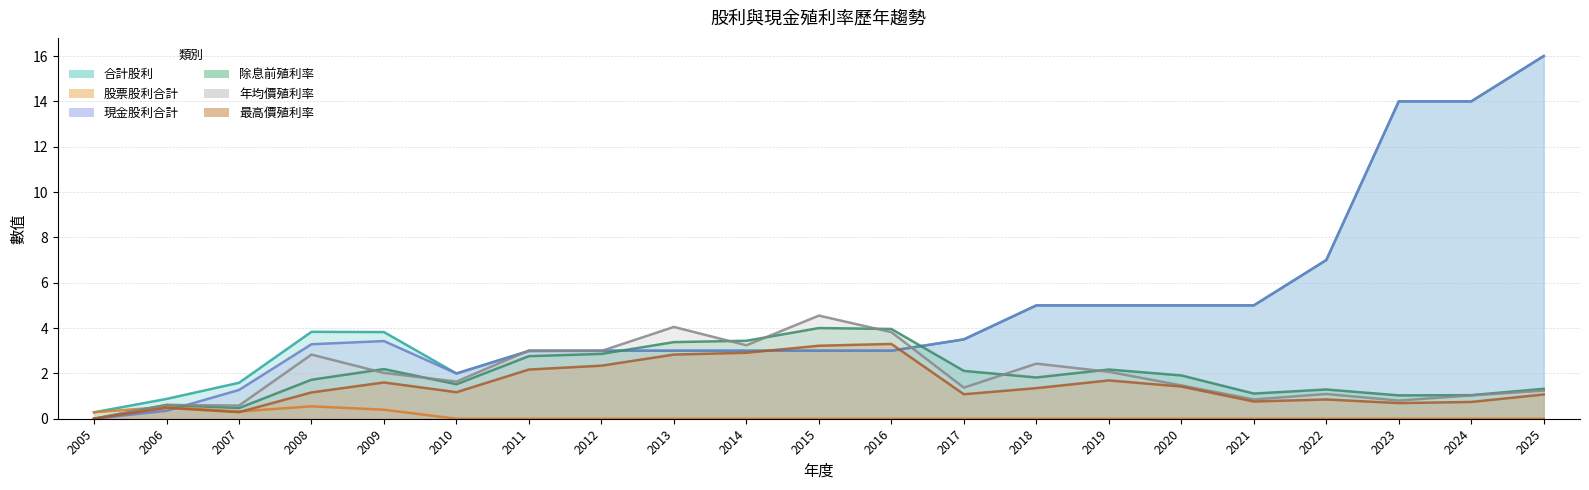

Reading left to right, extract all data points from this chart.

合計股利: 2005=0.3	2006=0.9	2007=1.6	2008=3.8	2009=3.8	2010=2.0	2011=3.0	2012=3.0	2013=3.0	2014=3.0	2015=3.0	2016=3.0	2017=3.5	2018=5.0	2019=5.0	2020=5.0	2021=5.0	2022=7.0	2023=14.0	2024=14.0	2025=16.0
股票股利合計: 2005=0.3	2006=0.5	2007=0.3	2008=0.5	2009=0.4	2010=0.0	2011=0.0	2012=0.0	2013=0.0	2014=0.0	2015=0.0	2016=0.0	2017=0.0	2018=0.0	2019=0.0	2020=0.0	2021=0.0	2022=0.0	2023=0.0	2024=0.0	2025=0.0
現金股利合計: 2005=0.0	2006=0.3	2007=1.3	2008=3.3	2009=3.4	2010=2.0	2011=3.0	2012=3.0	2013=3.0	2014=3.0	2015=3.0	2016=3.0	2017=3.5	2018=5.0	2019=5.0	2020=5.0	2021=5.0	2022=7.0	2023=14.0	2024=14.0	2025=16.0
除息前殖利率: 2005=0.0	2006=0.6	2007=0.5	2008=1.7	2009=2.2	2010=1.5	2011=2.8	2012=2.9	2013=3.4	2014=3.4	2015=4.0	2016=4.0	2017=2.1	2018=1.8	2019=2.2	2020=1.9	2021=1.1	2022=1.3	2023=1.0	2024=1.0	2025=1.3
年均價殖利率: 2005=0.0	2006=0.6	2007=0.6	2008=2.8	2009=2.0	2010=1.6	2011=3.0	2012=3.0	2013=4.0	2014=3.2	2015=4.5	2016=3.8	2017=1.4	2018=2.4	2019=2.1	2020=1.5	2021=0.8	2022=1.1	2023=0.8	2024=1.0	2025=1.2
最高價殖利率: 2005=0.0	2006=0.5	2007=0.3	2008=1.2	2009=1.6	2010=1.2	2011=2.2	2012=2.3	2013=2.8	2014=2.9	2015=3.2	2016=3.3	2017=1.1	2018=1.4	2019=1.7	2020=1.4	2021=0.8	2022=0.8	2023=0.7	2024=0.7	2025=1.1